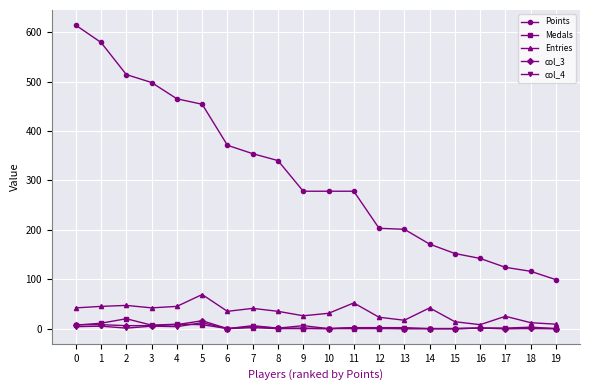

How many data points in col_3 are less than 1?

7